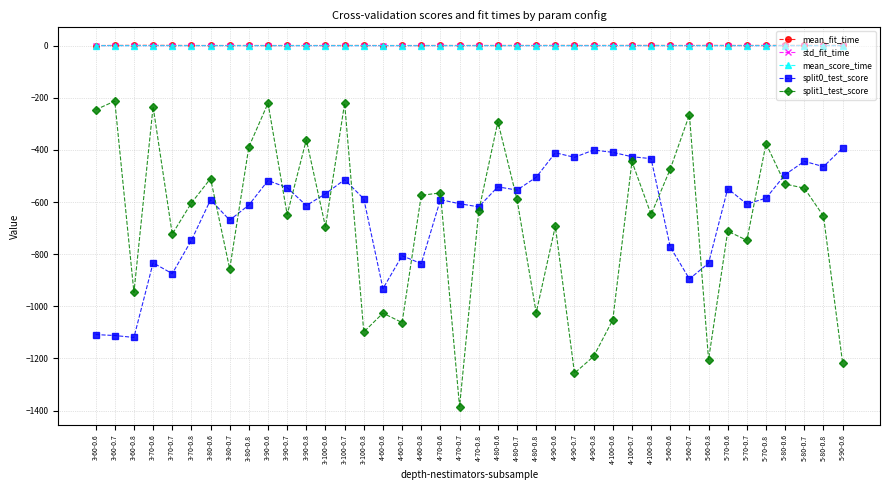

What is the label of the 36th point from the left?

5-70-0.8